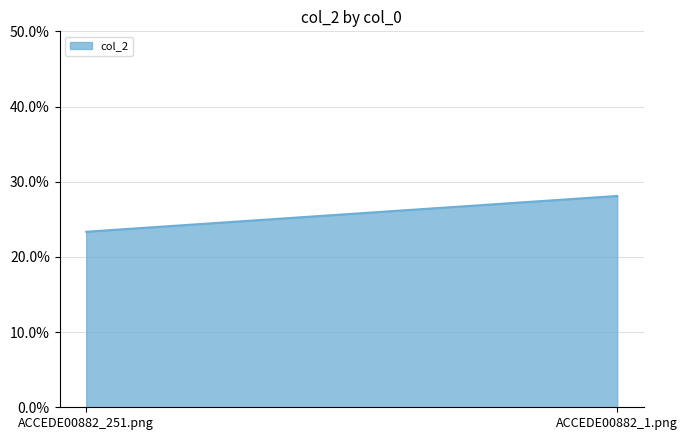

What is the average value?

0.3